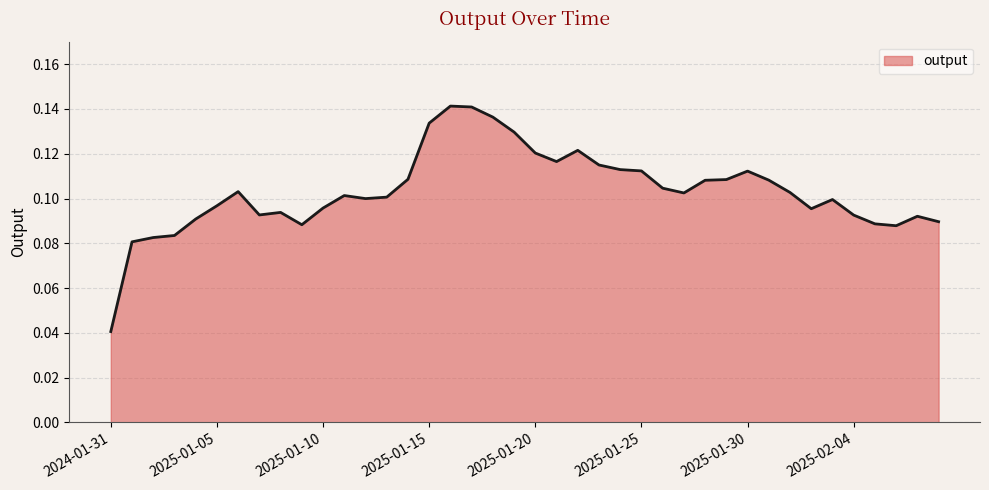

At which category does the chart reach its minimum across all series?

2024-01-31